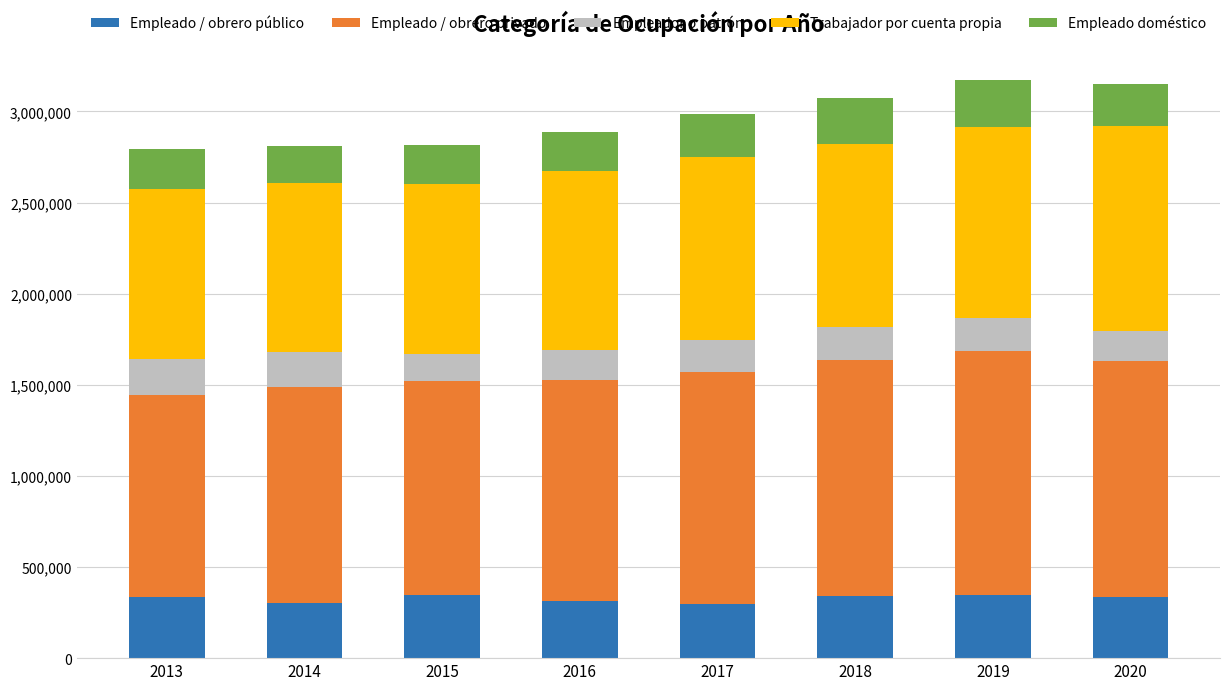

Does the chart contain any negative values?

No